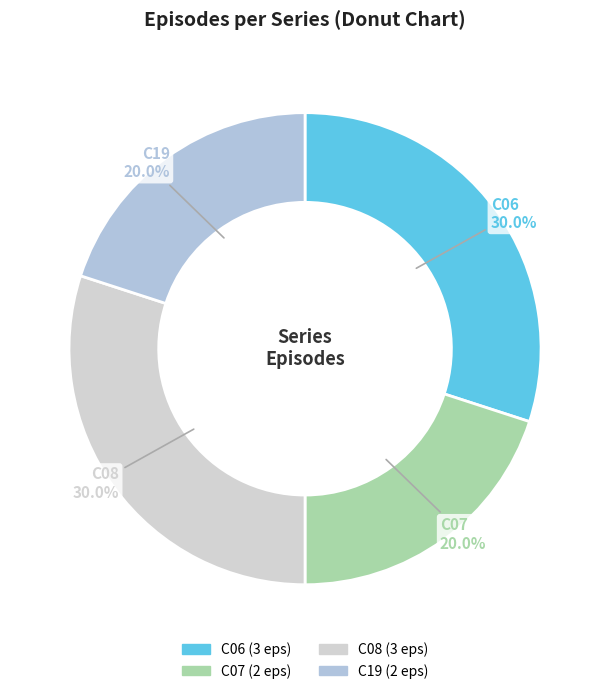

To the nearest percent, what percentage of the pie is C19?

20%